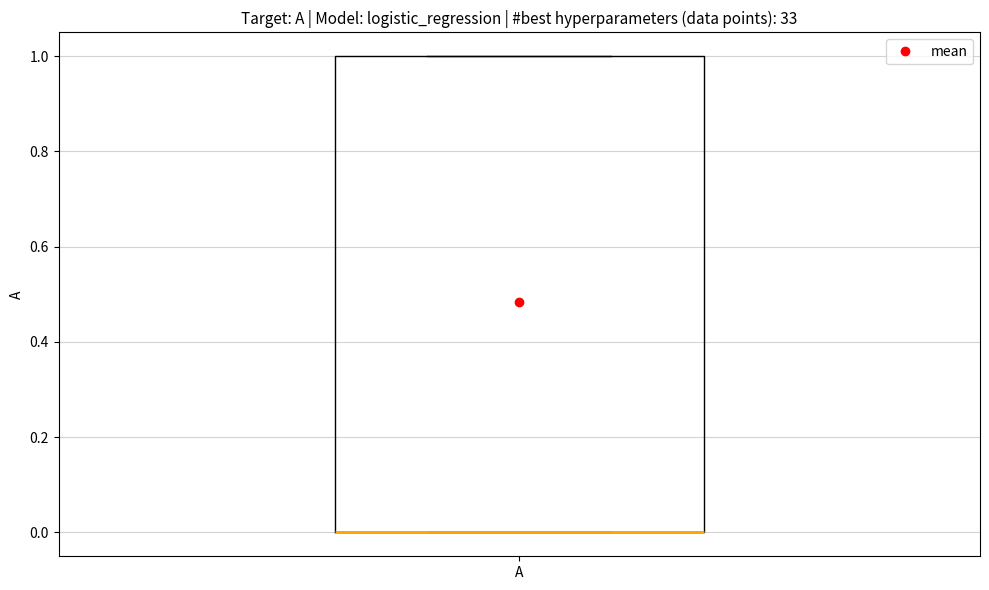

Read this box plot against the y-axis: the position of the median line, the range covered by the box, and the ends of both whiskers. The values are not printed on the chart, so give them approximately, as read against the axis.

median 0 (drawn on the box's lower edge), box 0 to 1, whiskers 0 to 1